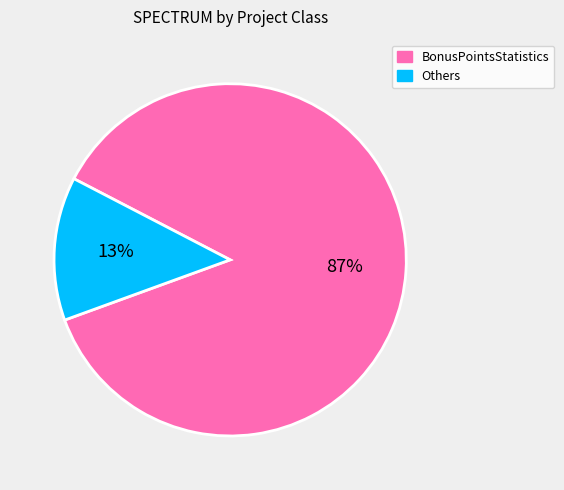

True or false: Others accounts for 13% of the total.

True